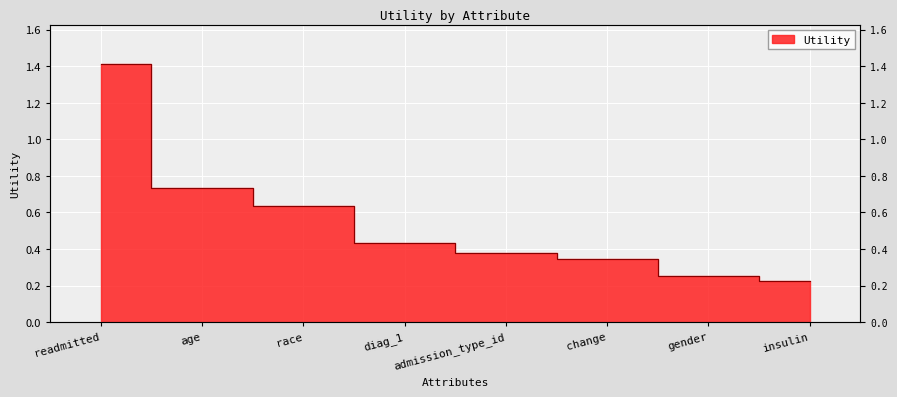

Count the number of categories in the chart.

8